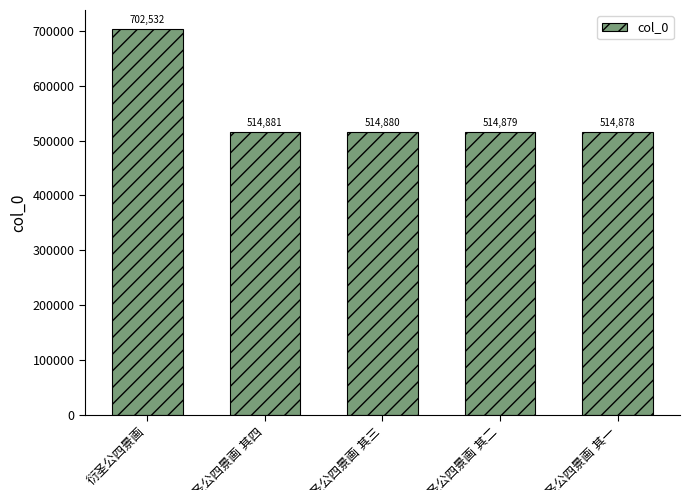

How many values are below 514880?

2